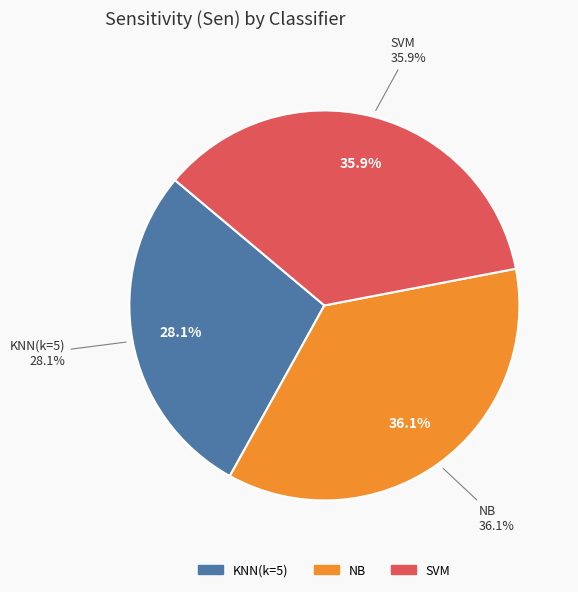

To the nearest percent, what portion does NB represent?

36%